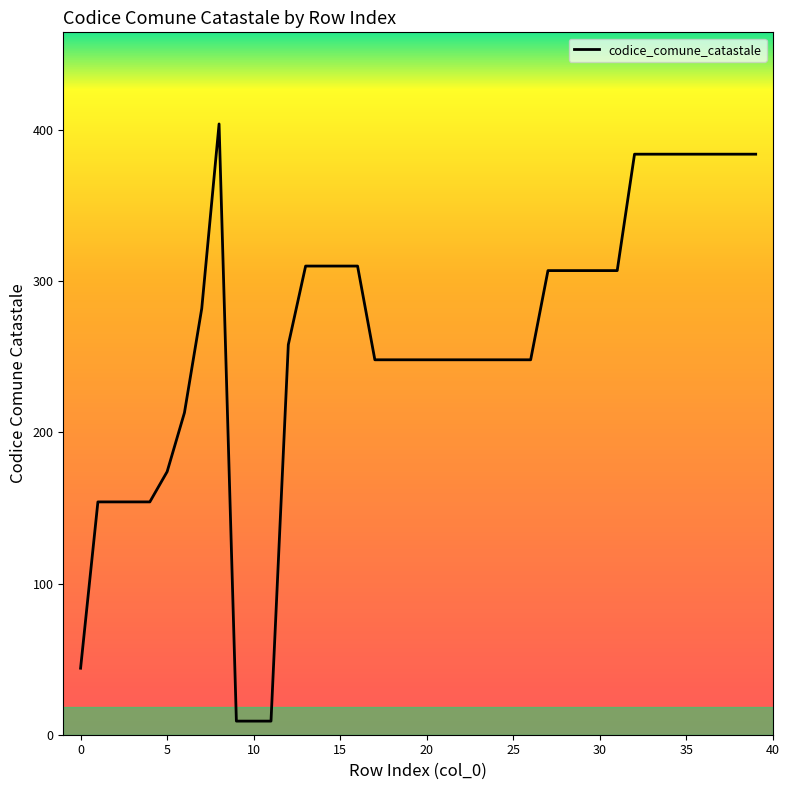

What is the greatest value displayed?

404